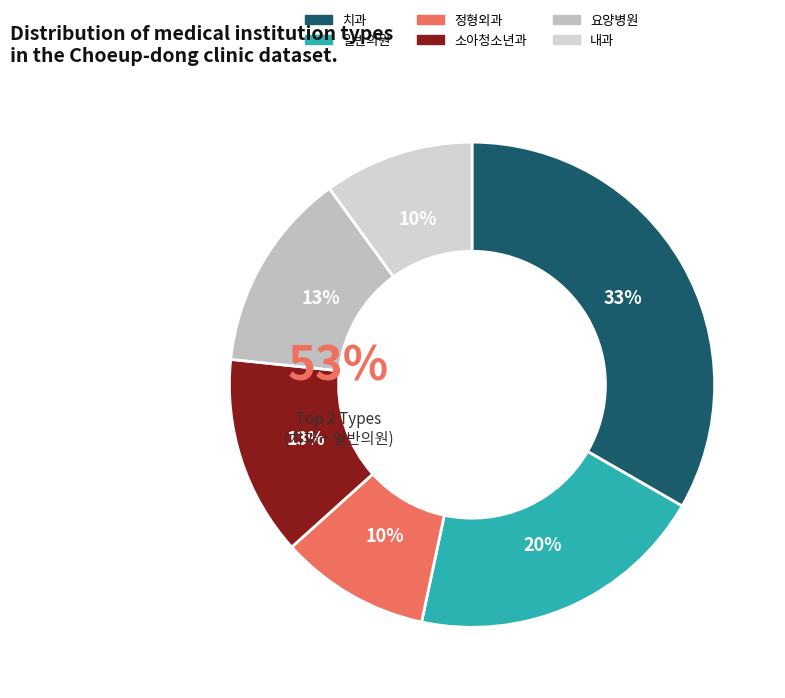

The 202004 slice represents 24% of the pie. True or false?

False